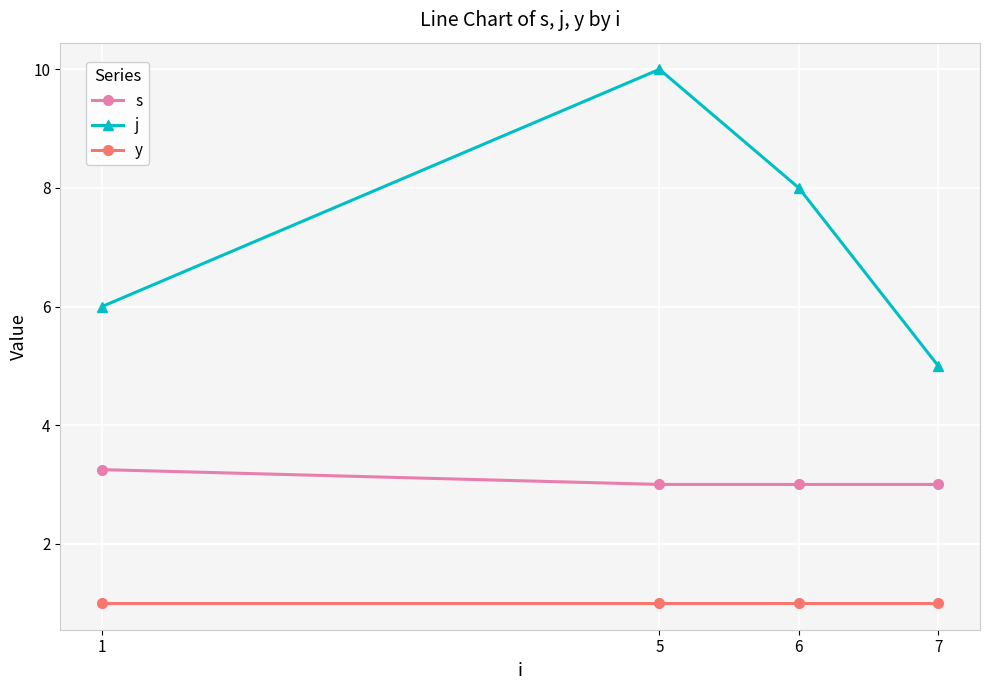

What are all the series names shown in the legend?

s, j, y